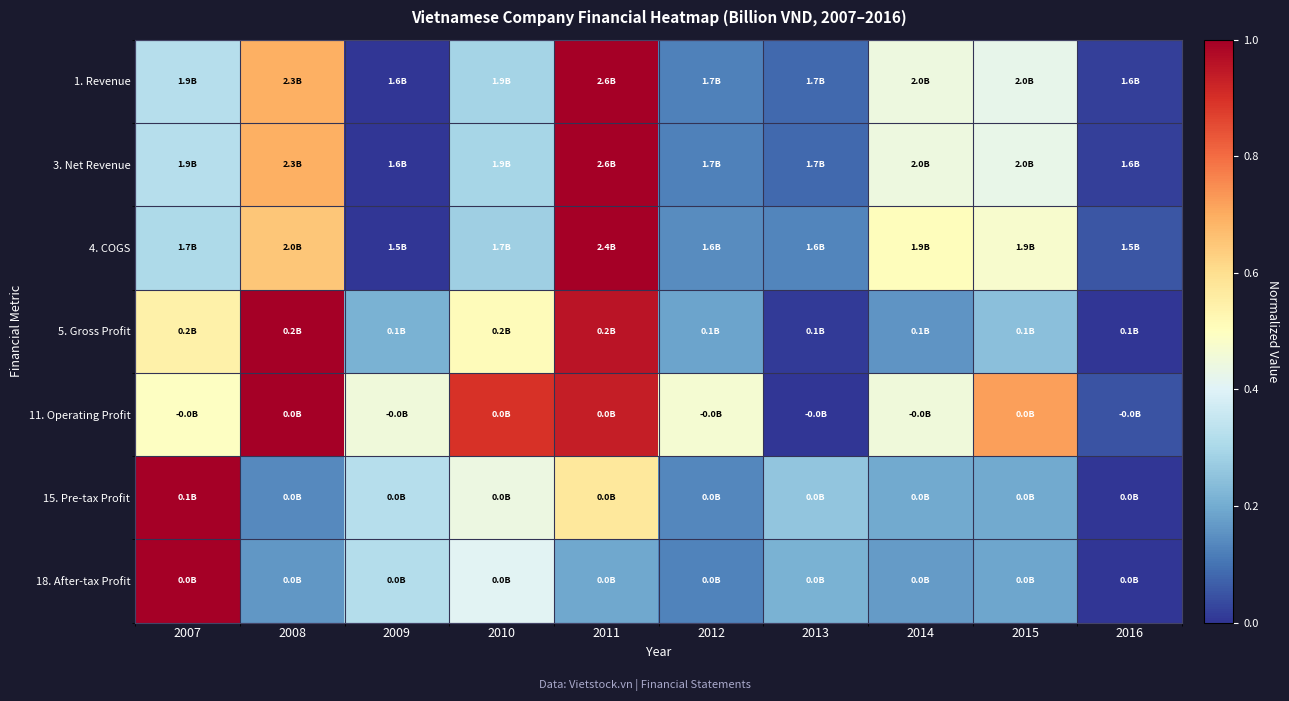

What is the maximum value shown in the chart?

1.0